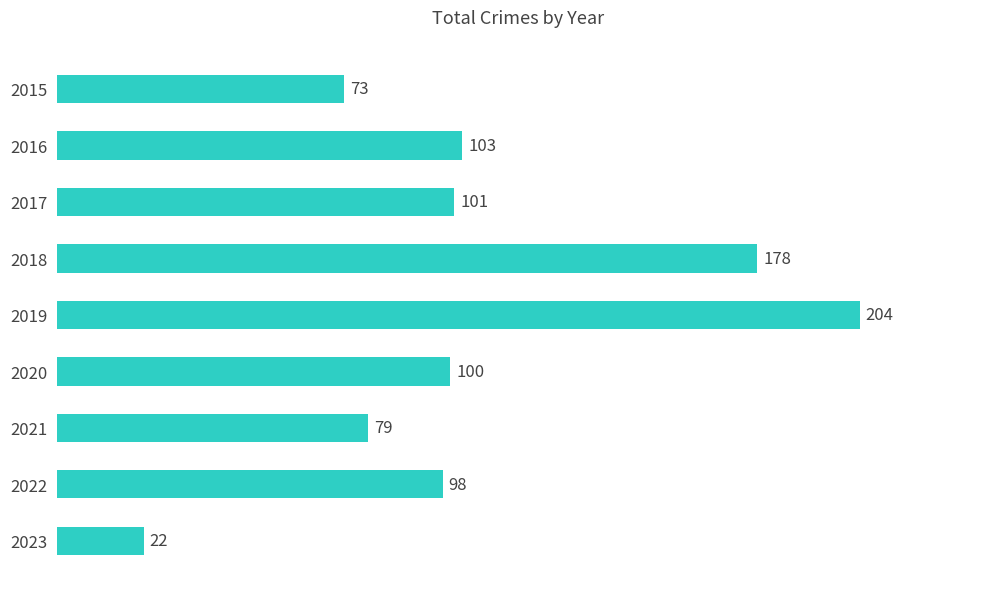

How many bars are there in total?

9